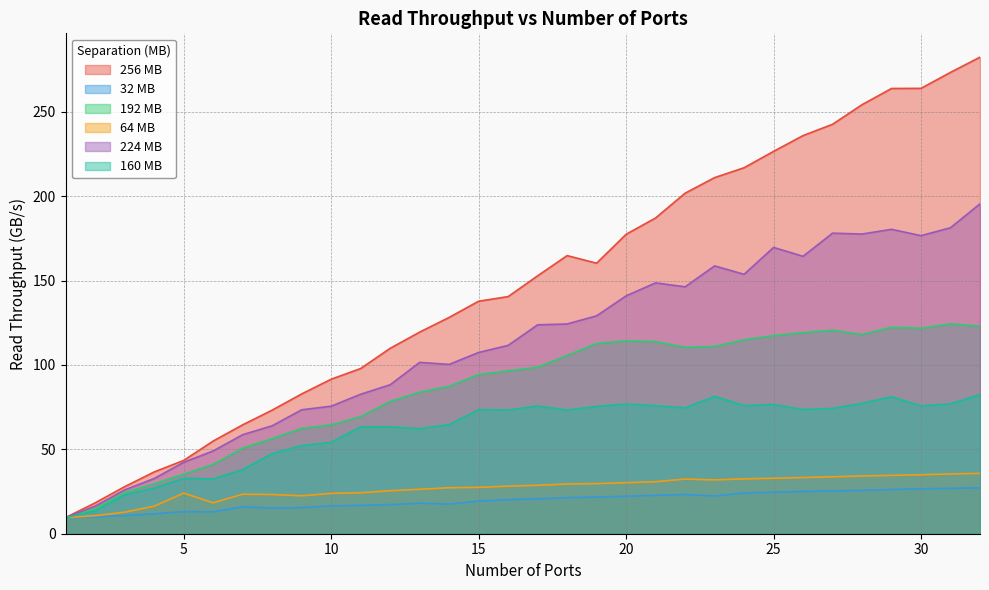

What is the value of the 160 MB point at the 30th from the left?

75.7